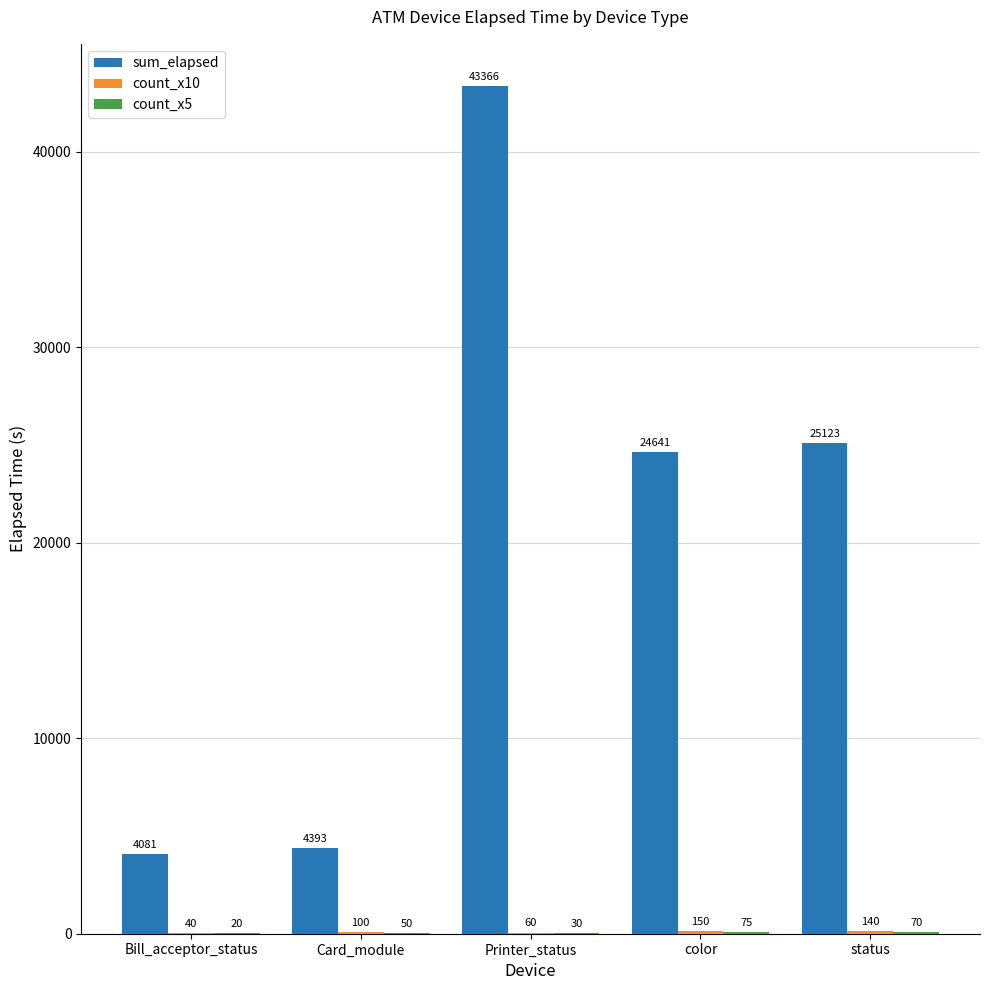

The value of sum_elapsed at Printer_status is 43366. True or false?

True